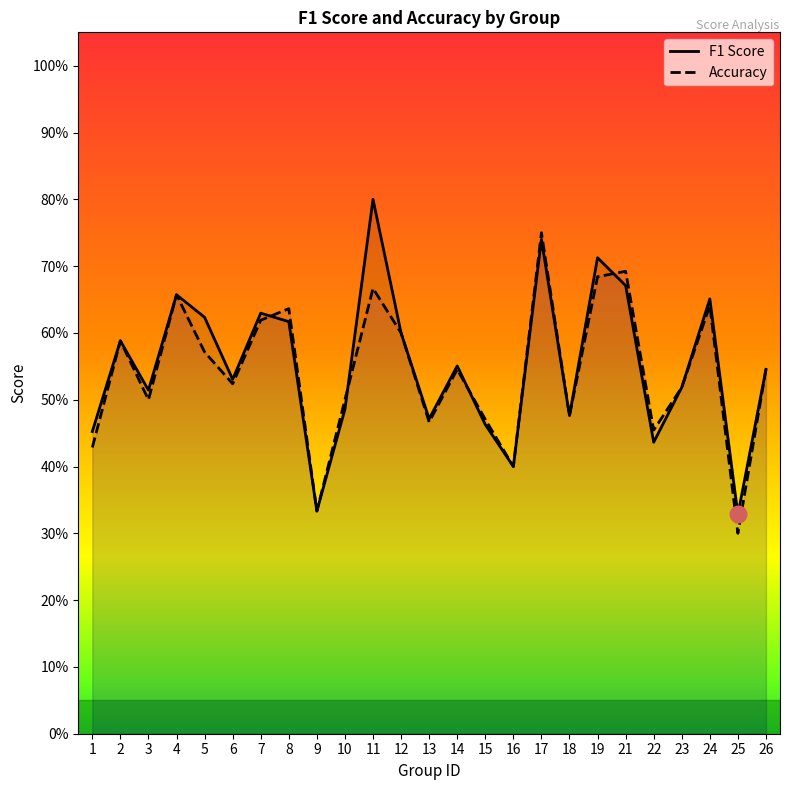

Between 15 and 23, which series saw the biggest shift?

f1